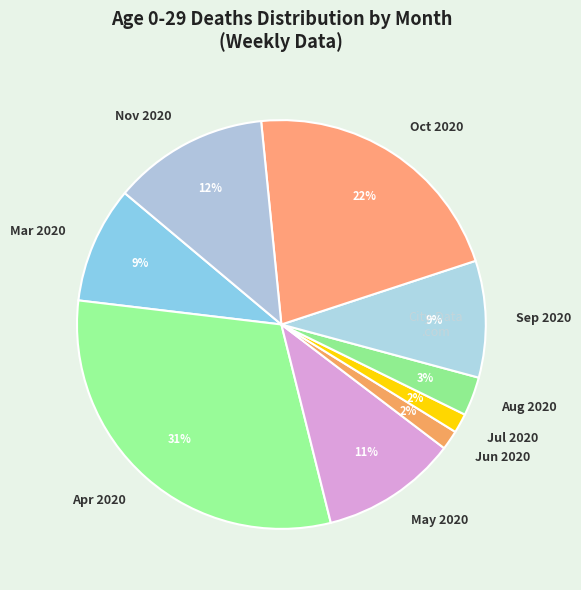

Which slice is the largest?

Apr 2020